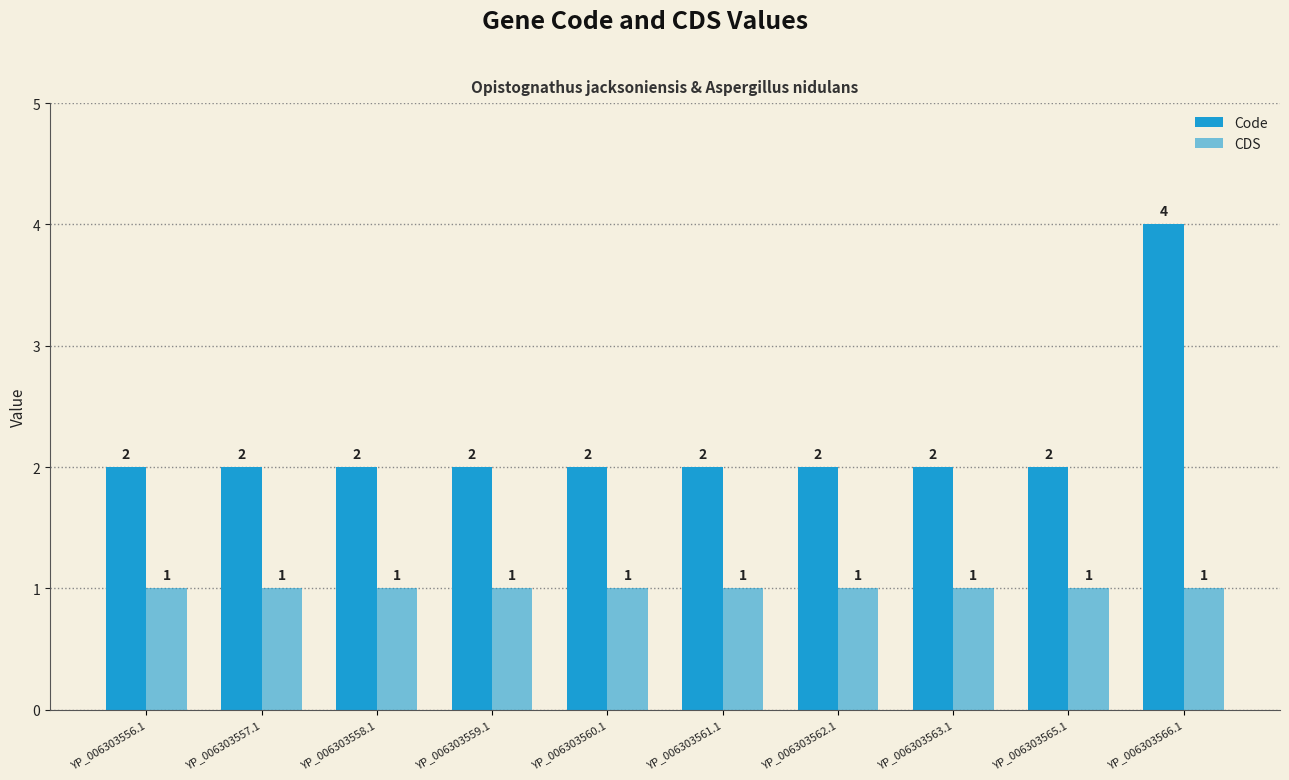

Count the number of categories in the chart.

10